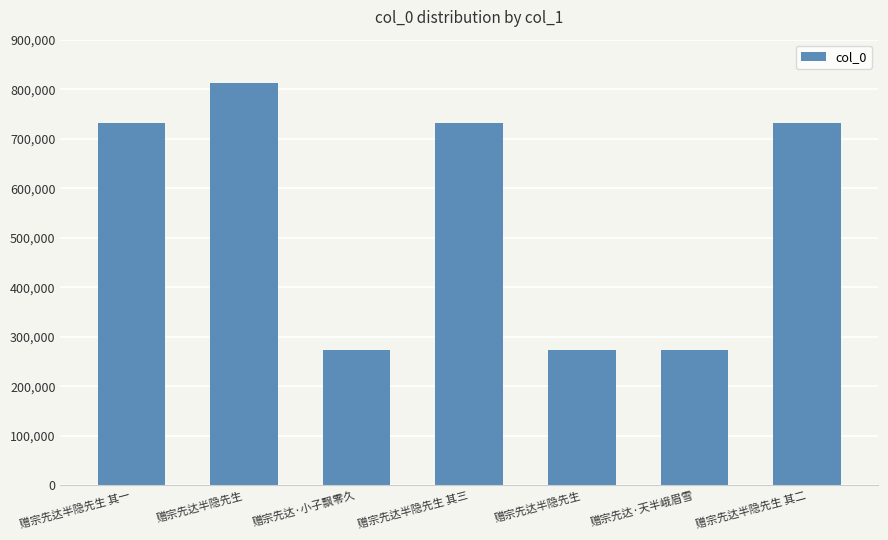

Reading left to right, list all the values displayed in this chart.

732559	811891	272698	732561	272697	272703	732560